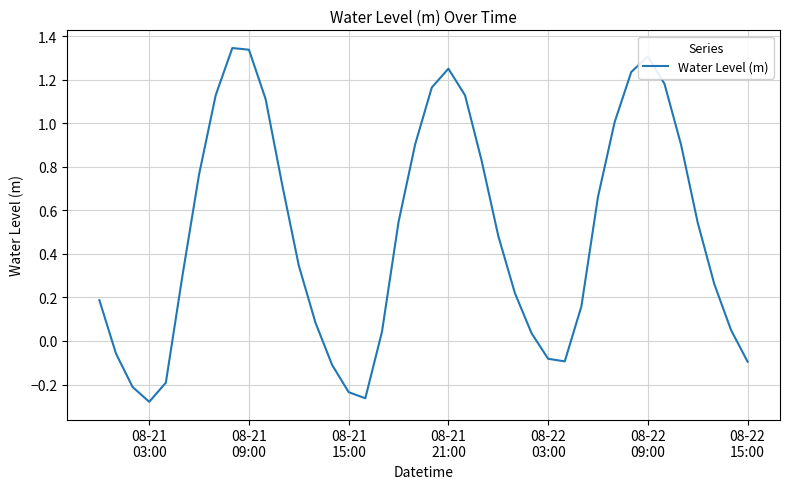

How many interior local valleys (lower than both neighbors) does the data have?

3